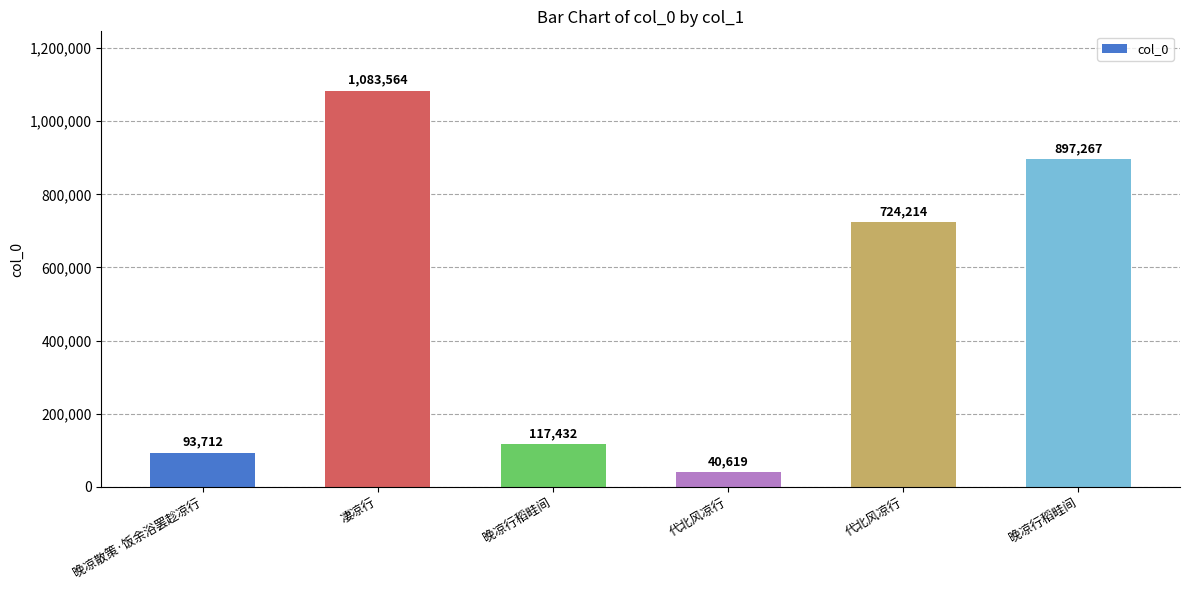

Reading right to left, list all the values displayed in this chart.

897267	724214	40619	117432	1083564	93712